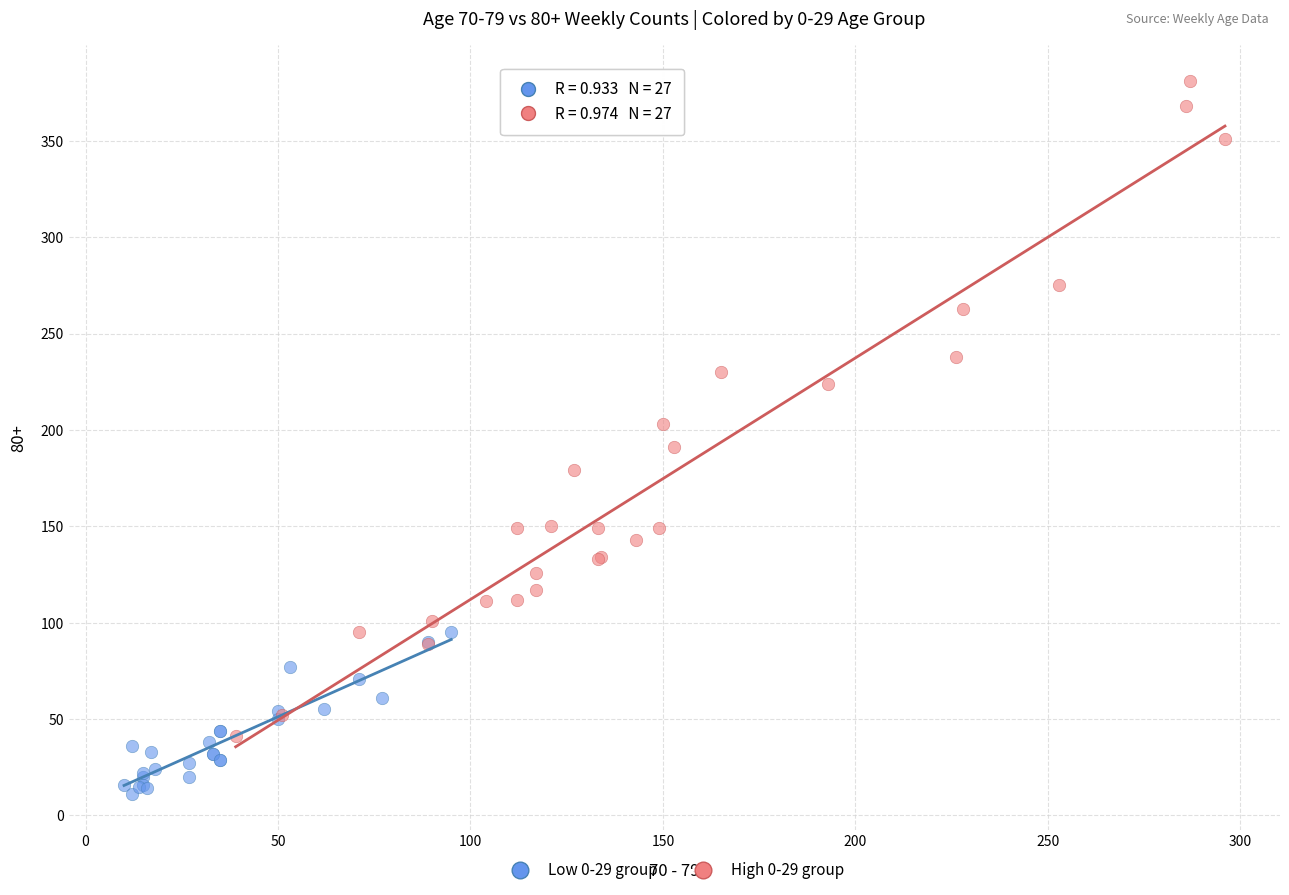

Which series has the largest Y range (max minus min)?

High 0-29 group